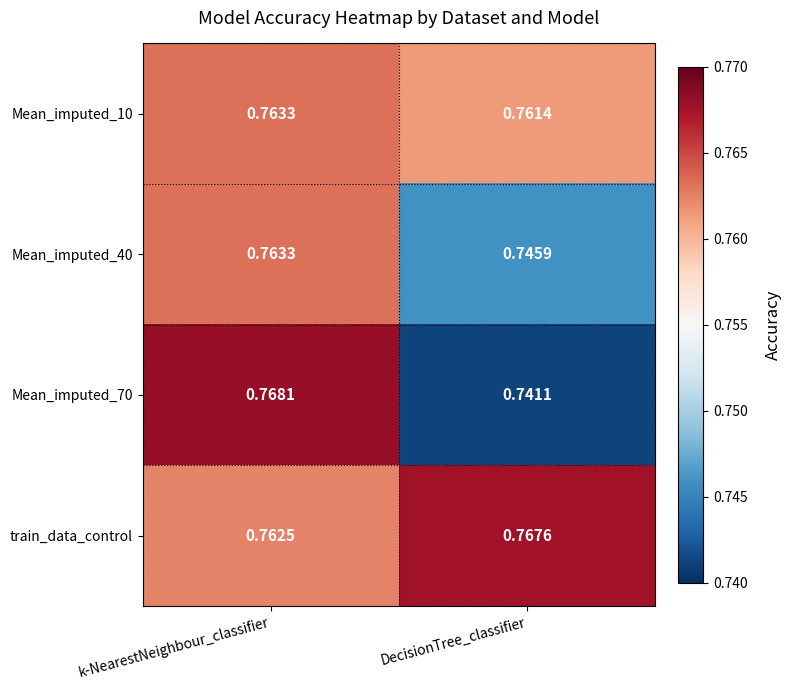

Which category has the highest value in the train_data_control series?

DecisionTree_classifier